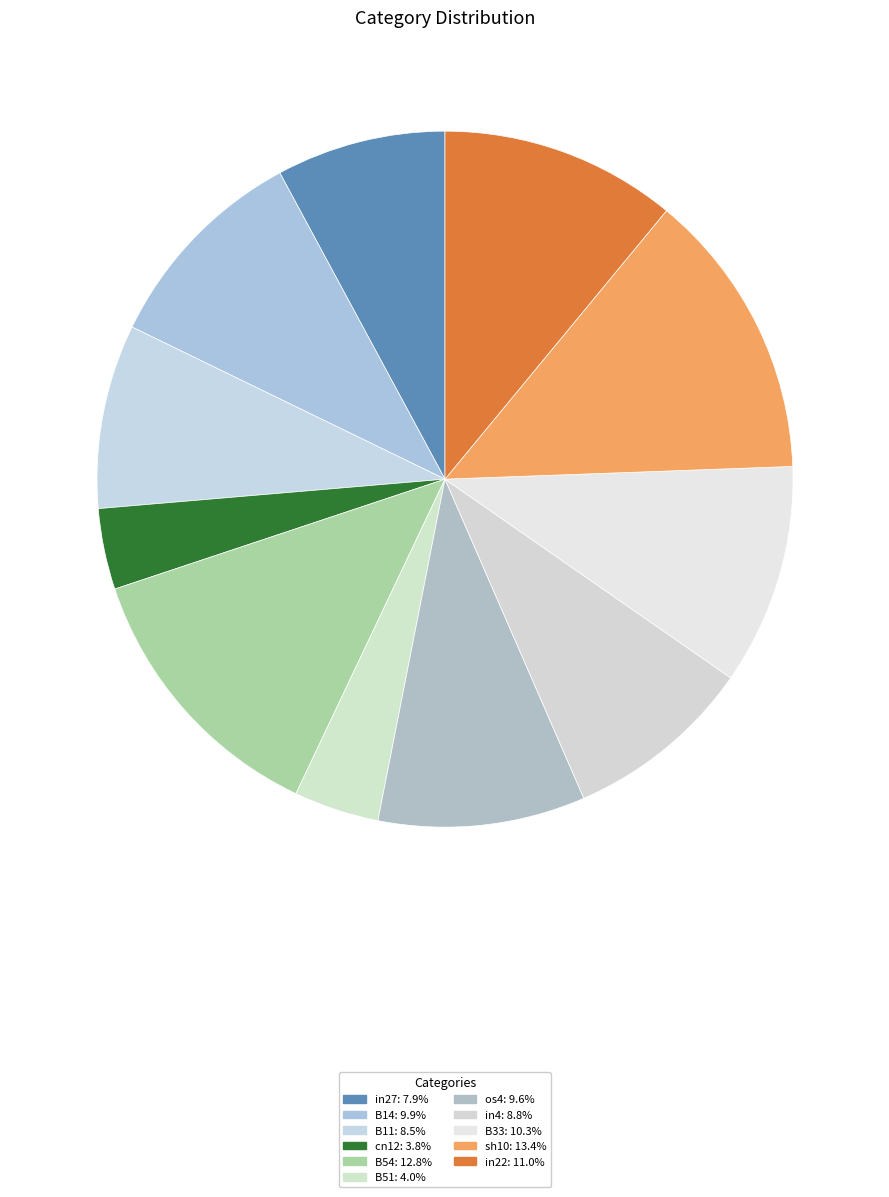

To the nearest percent, what is the combined percentage of os4 and B33?

20%